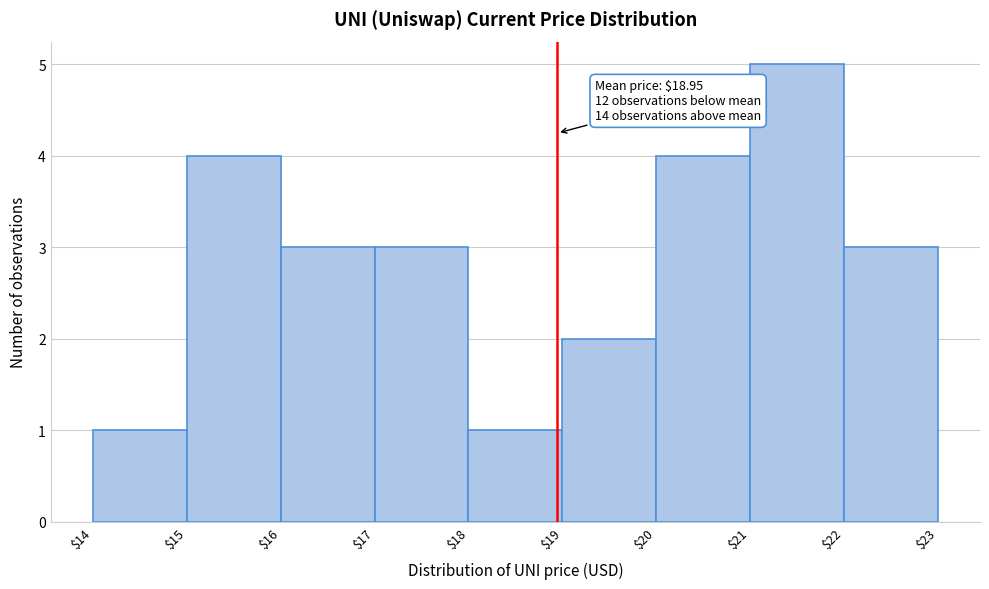

Over which range of the x-axis is the bar tallest?

$21 to $22